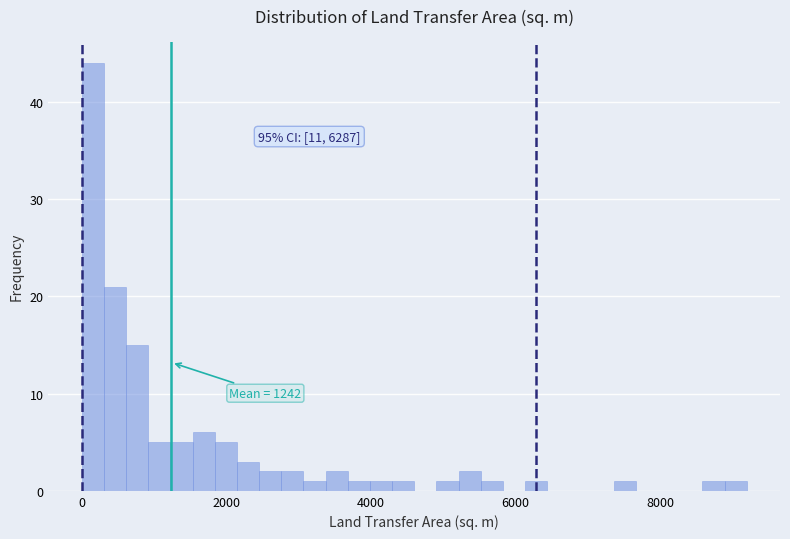

Around what value on the x-axis is the tallest bar? Give the approximate position of its centre, as read against the axis.

200